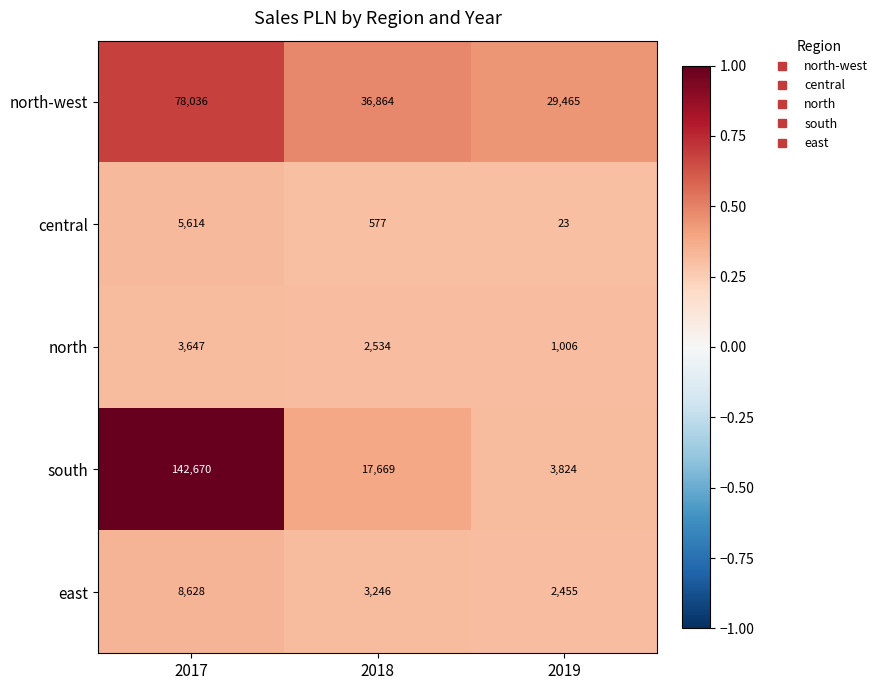

Reading right to left, extract all data points from this chart.

north-west: 2019=29465	2018=36864	2017=78036
central: 2019=23	2018=577	2017=5614
north: 2019=1006	2018=2534	2017=3647
south: 2019=3824	2018=17669	2017=142670
east: 2019=2455	2018=3246	2017=8628